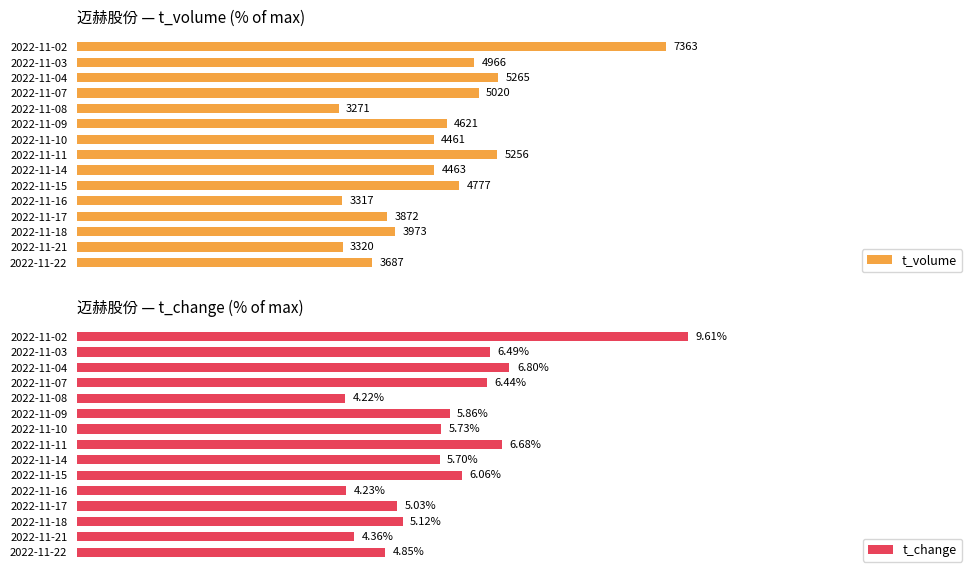

Which series changed the most between 2022-11-09 and 2022-11-07?

t_change